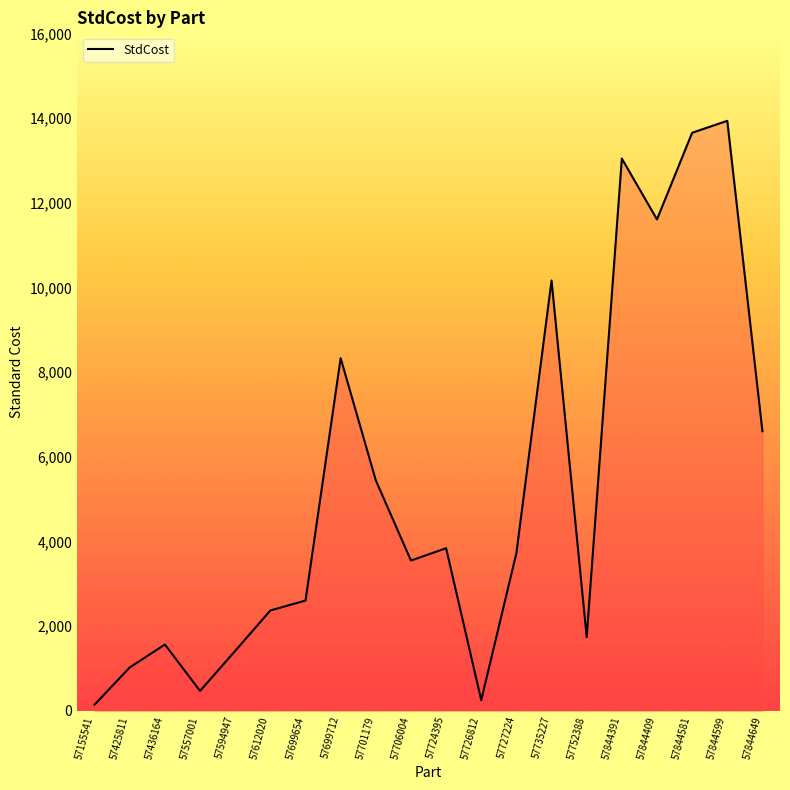

Where is the data nearest to the value 7040?

57844649